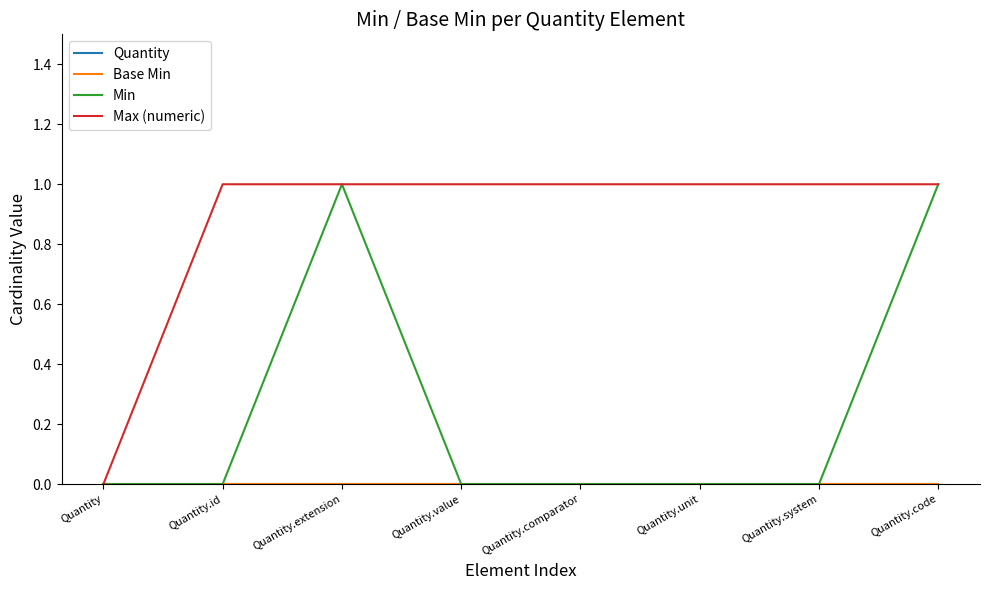

True or false: Quantity has a value of 0 at Quantity.code.

True